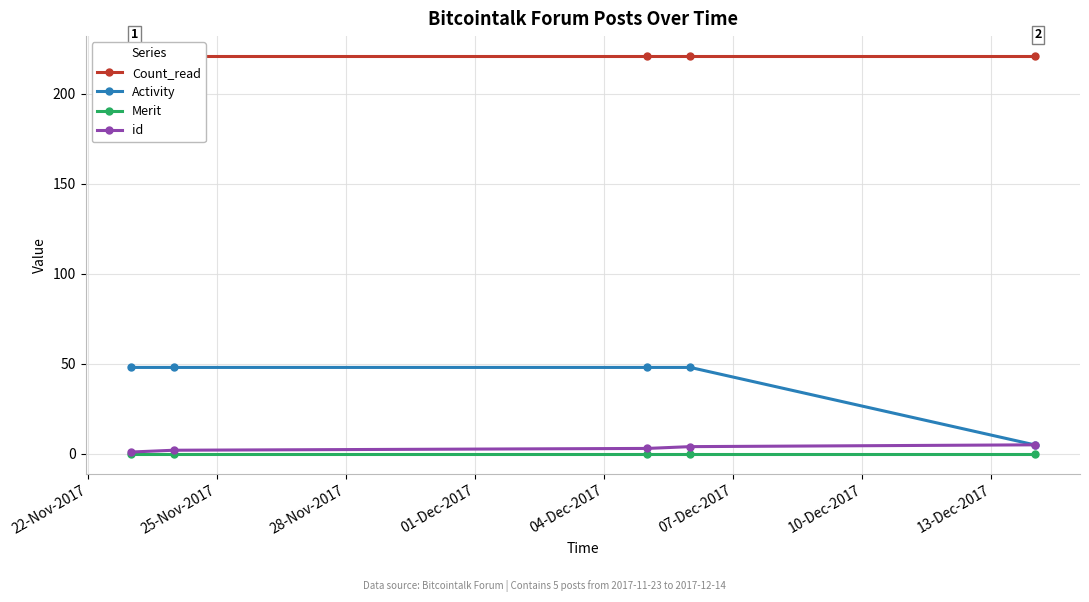

True or false: Merit and Activity cross at least once.

False